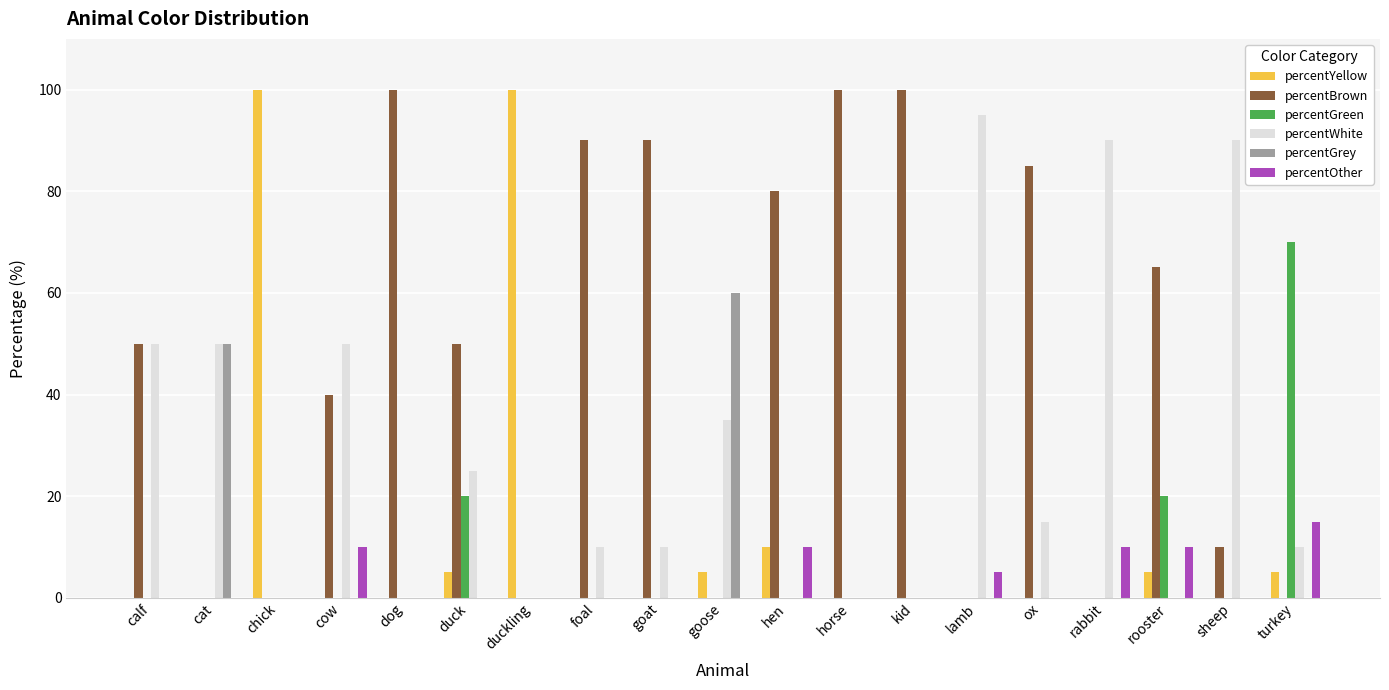

Count the number of categories in the chart.

19